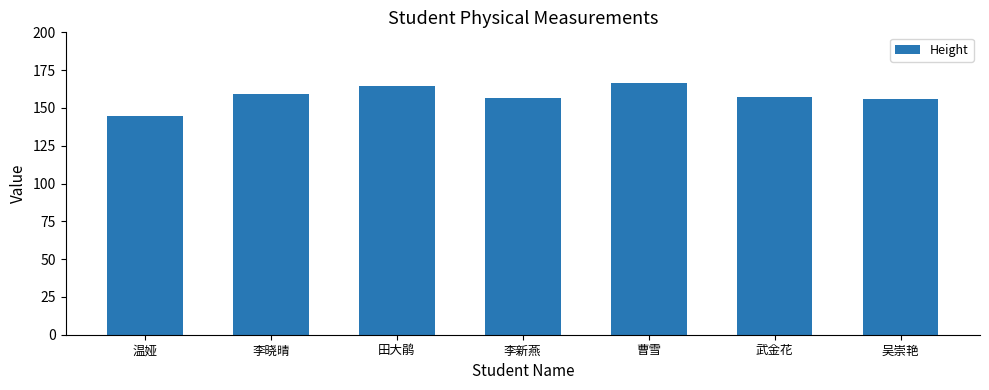

How many distinct data groups are displayed?

1